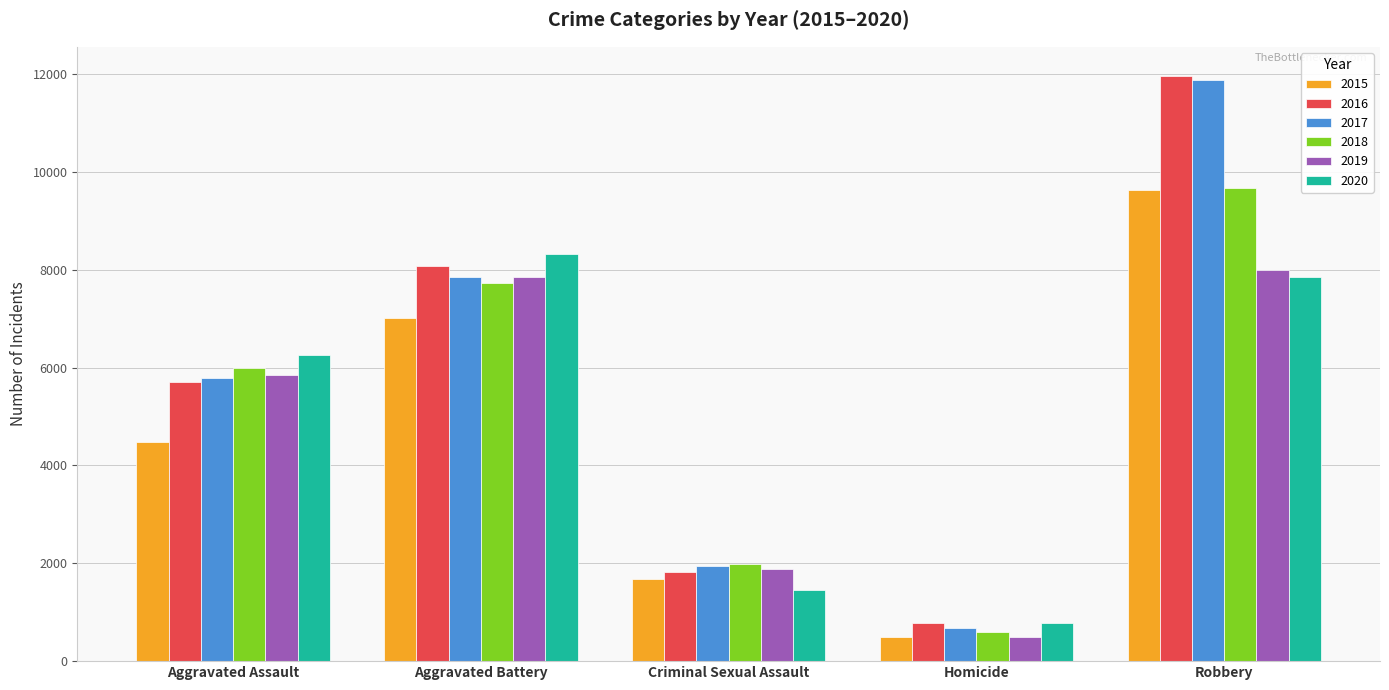

How many data points in 2020 are less than 6263?

2